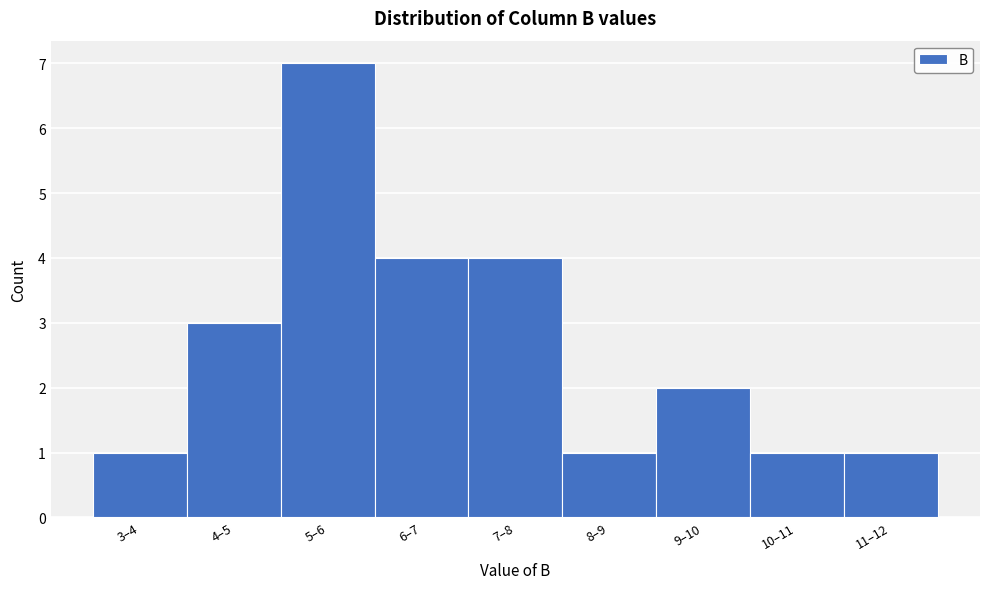

Reading left to right, transcribe all the data shown in this chart.

1	3	7	4	4	1	2	1	1